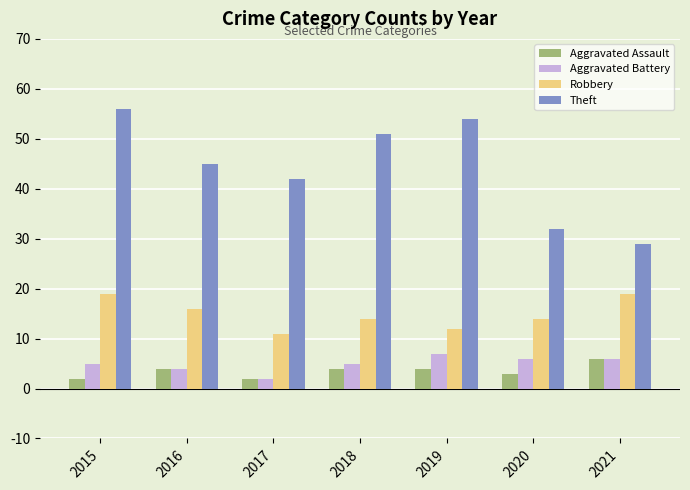

The value of Robbery at 2017 is 11. True or false?

True